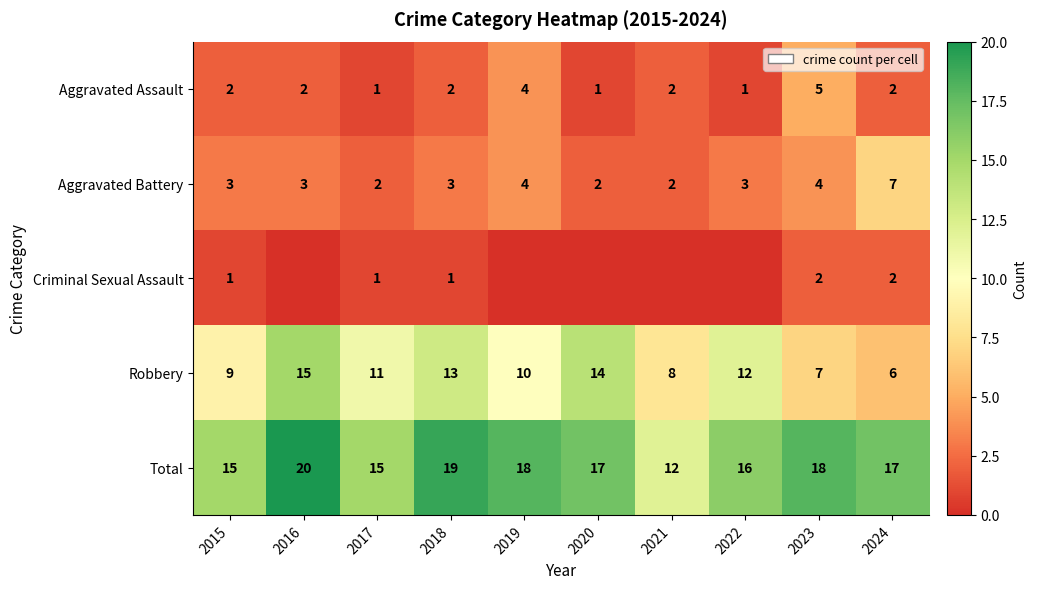

What is the difference between the Robbery values at 2023 and 2016?

8